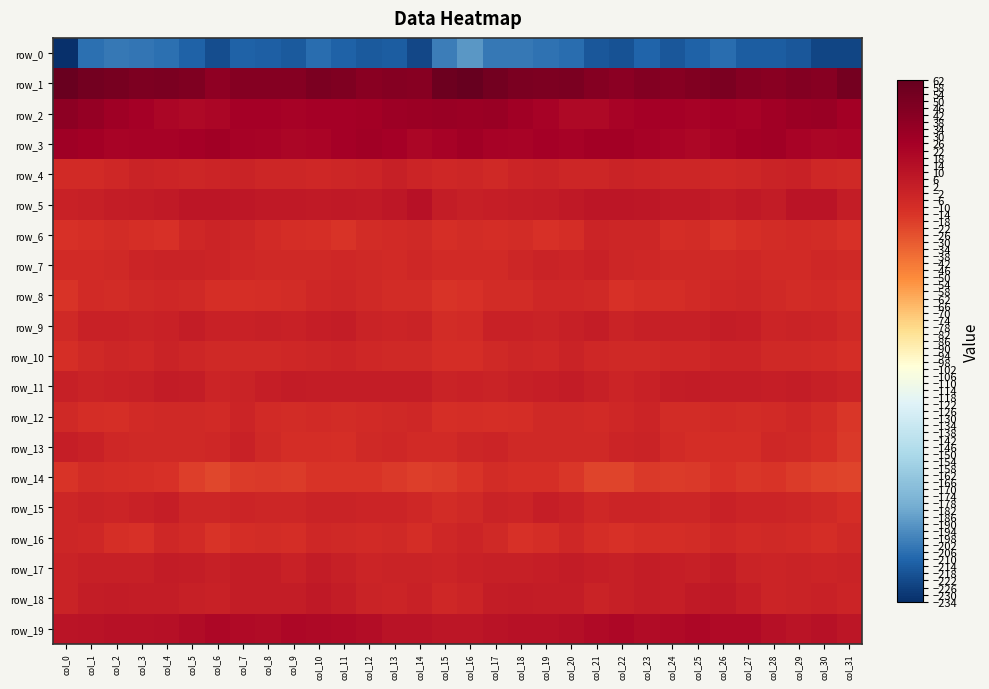

Read the row_2 value at col_12.

26.3